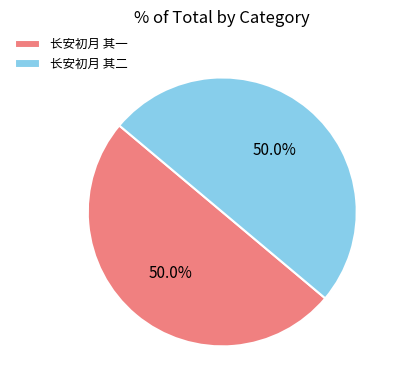

To the nearest percent, what is the combined percentage of 长安初月 其一 and 长安初月 其二?

100%